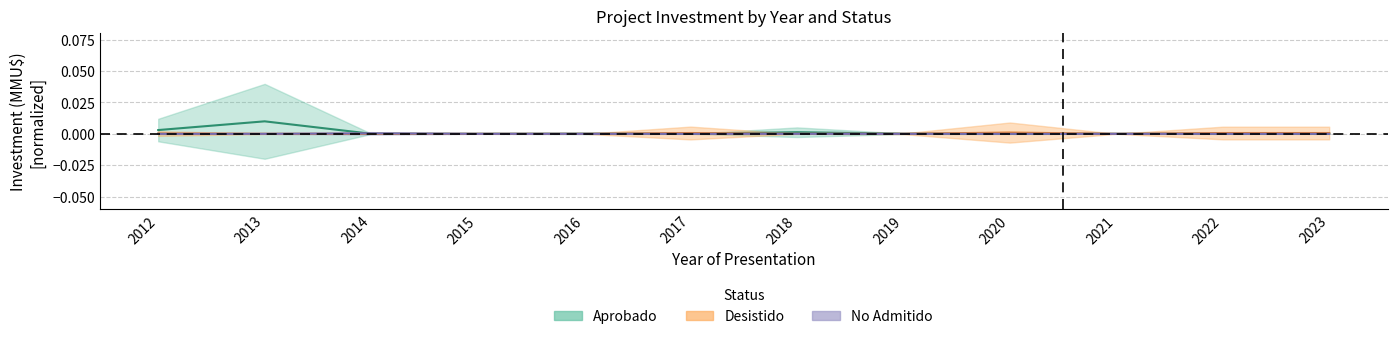

How many positive values does the Aprobado series have?

7